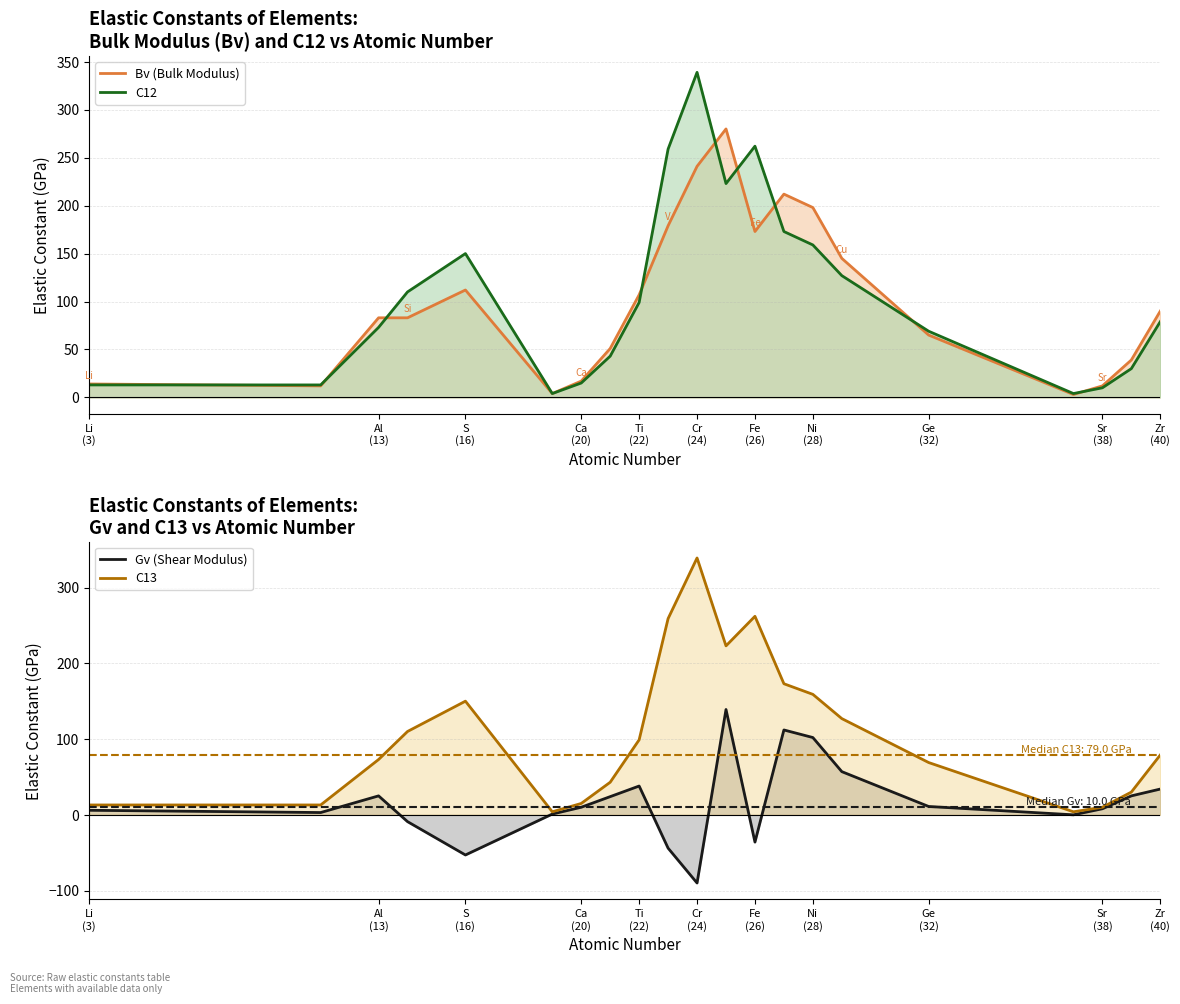

What are all the series names shown in the legend?

Bv, C12, C13, Gv